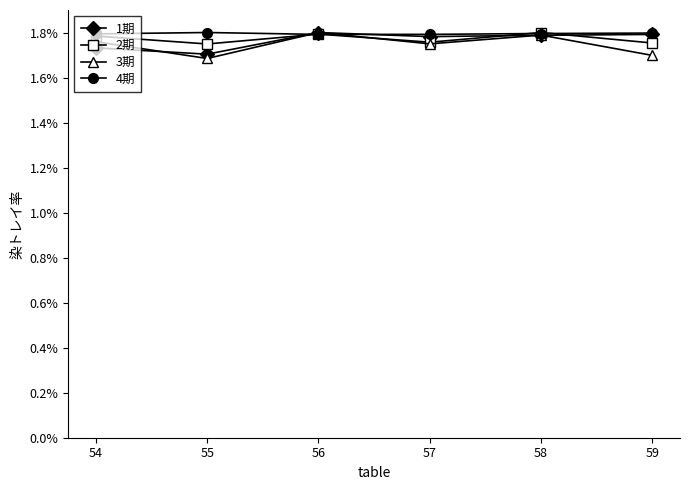

Is this an area chart (filled region under the line)?

No